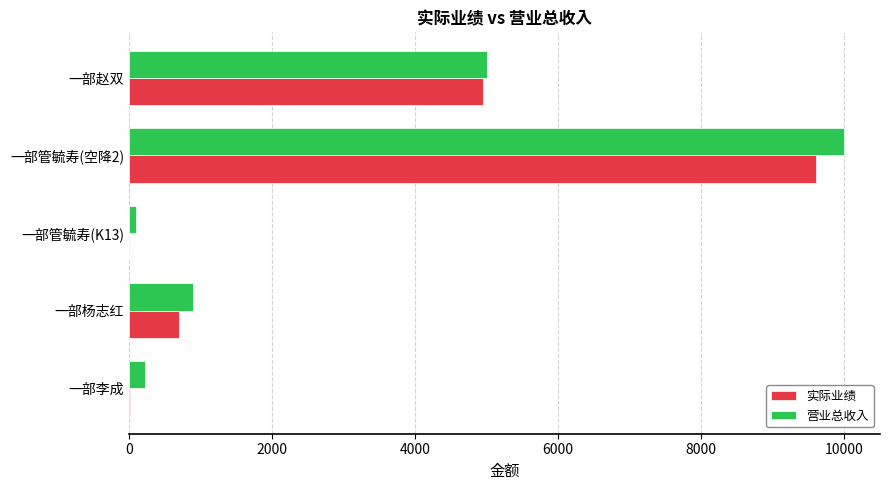

The 营业总收入 series shows 472 at 一部杨志红. True or false?

False